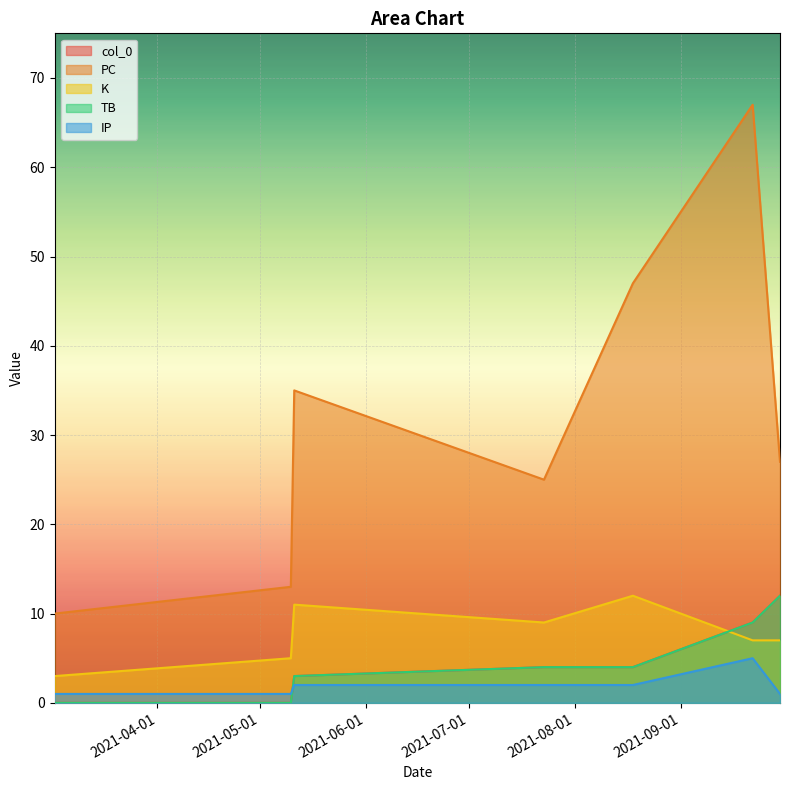

After their last crossing, which series has the higher values: K or TB?

TB